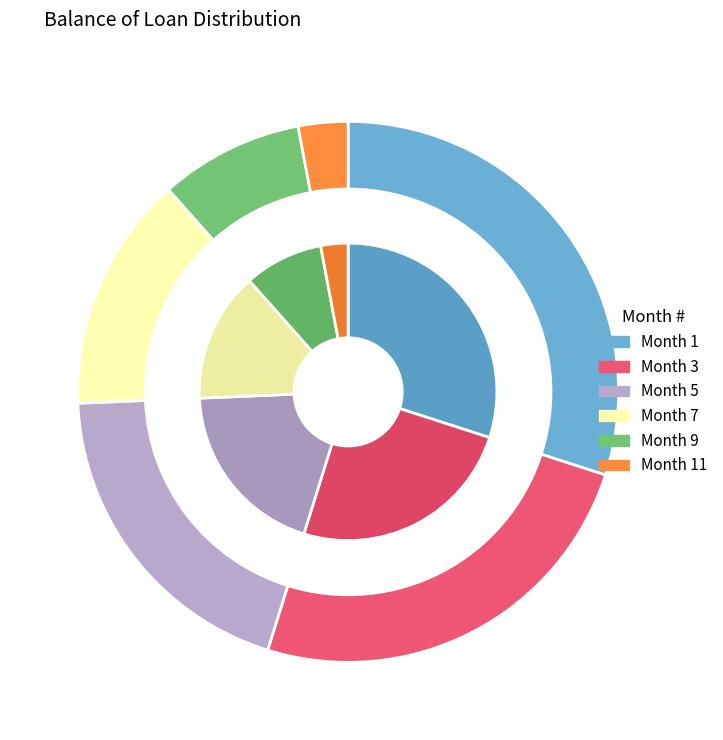

Is there any slice that represents more than half of the pie?

No